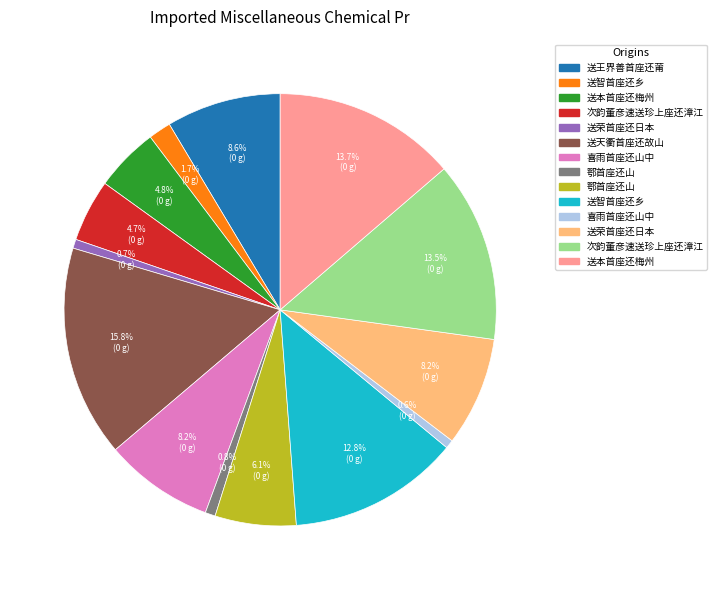

Count the number of slices in the pie.

14